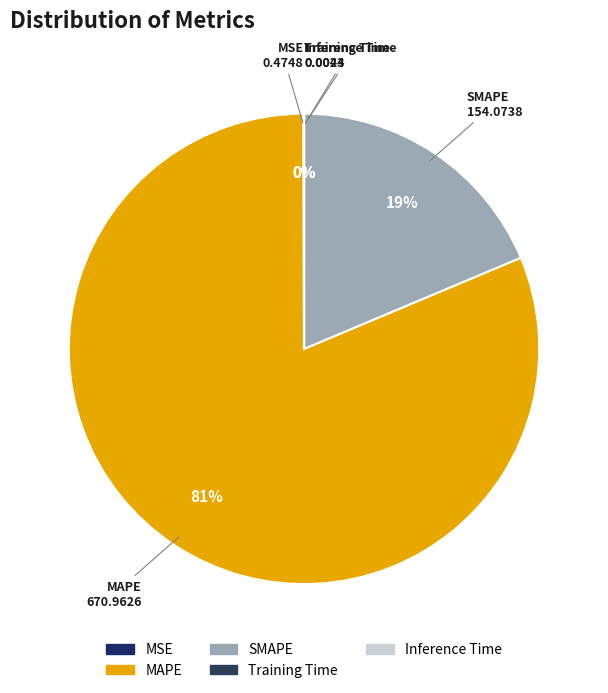

What is the majority slice?

MAPE